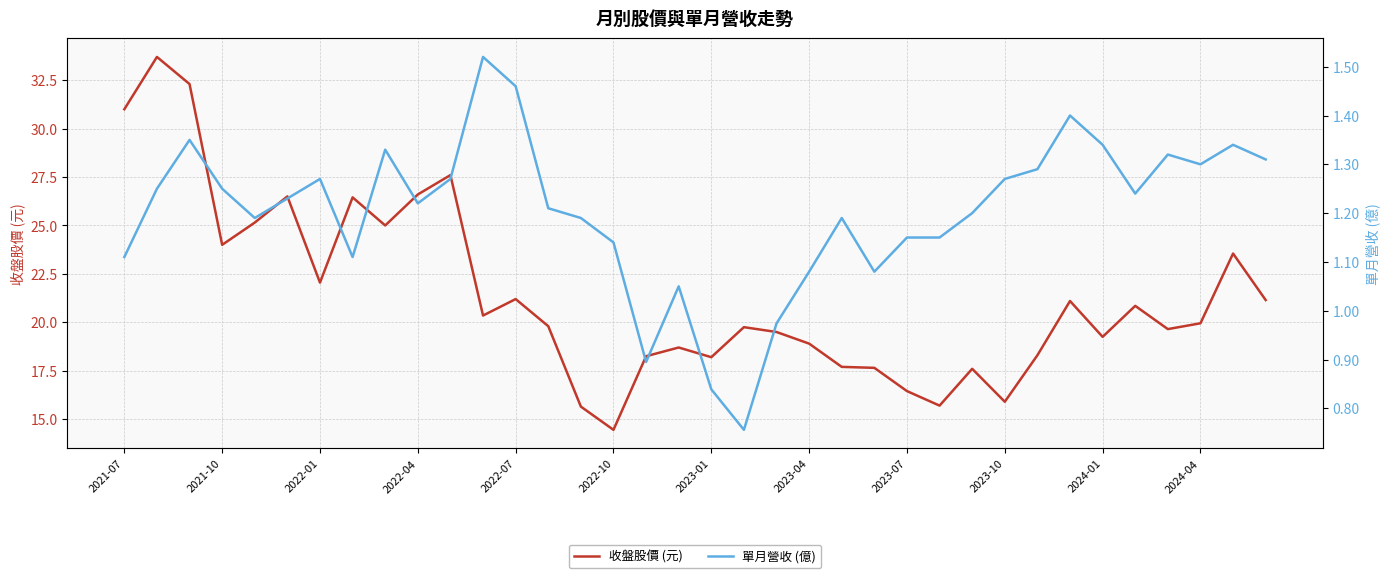

What are all the series names shown in the legend?

收盤股價 (元), 單月營收 (億)